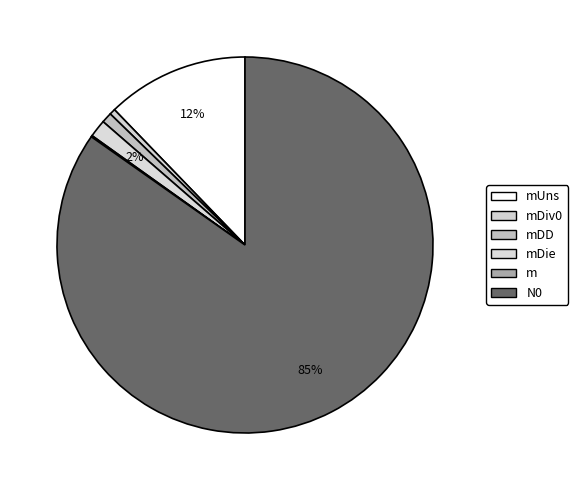

To the nearest percent, what is the combined percentage of m and mDie?

2%